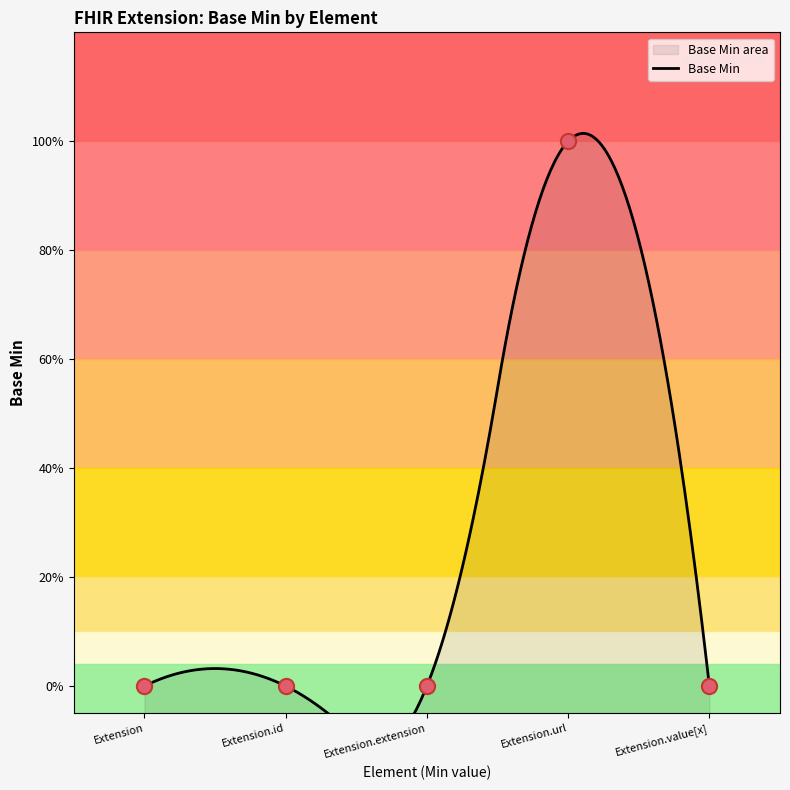

Between Extension.url and Extension, which is larger?

Extension.url